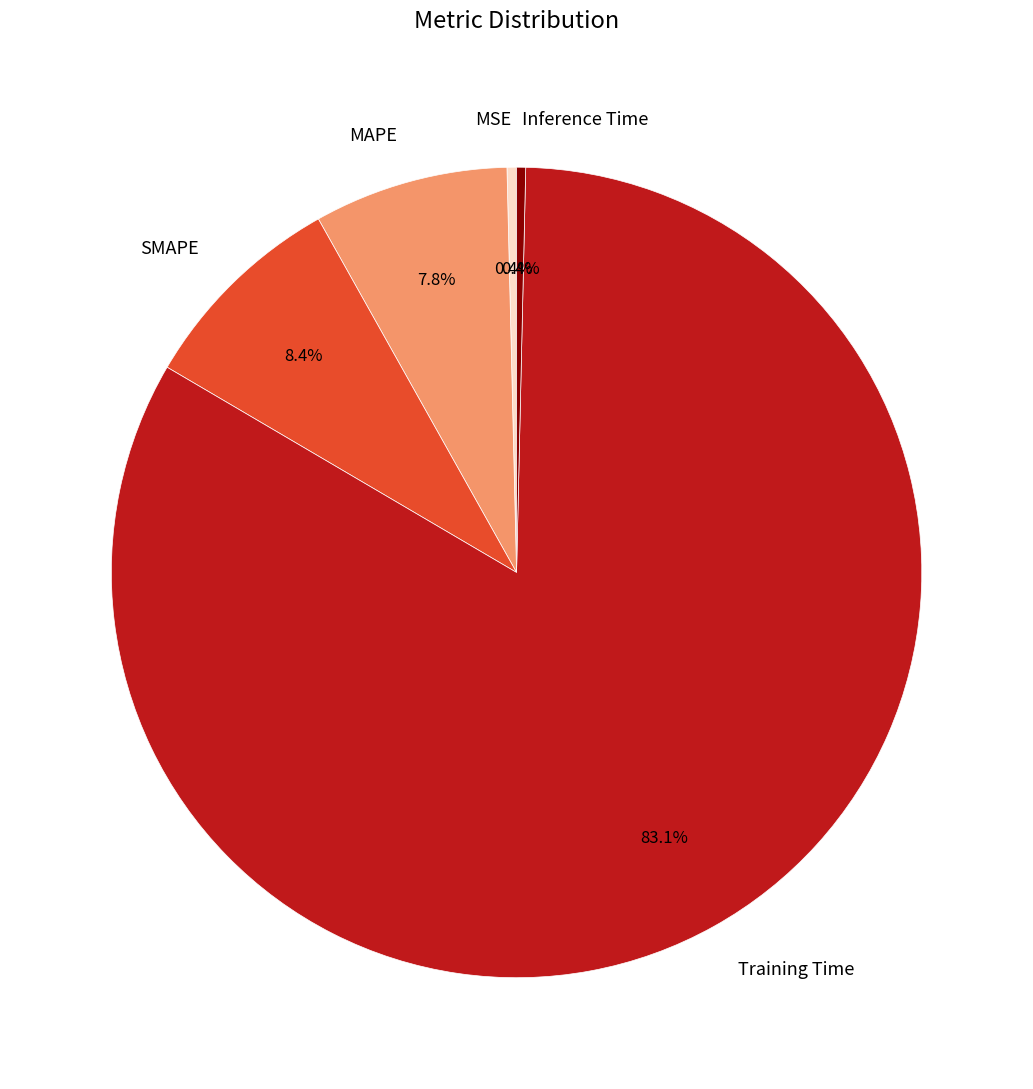

Which category accounts for the majority?

Training Time